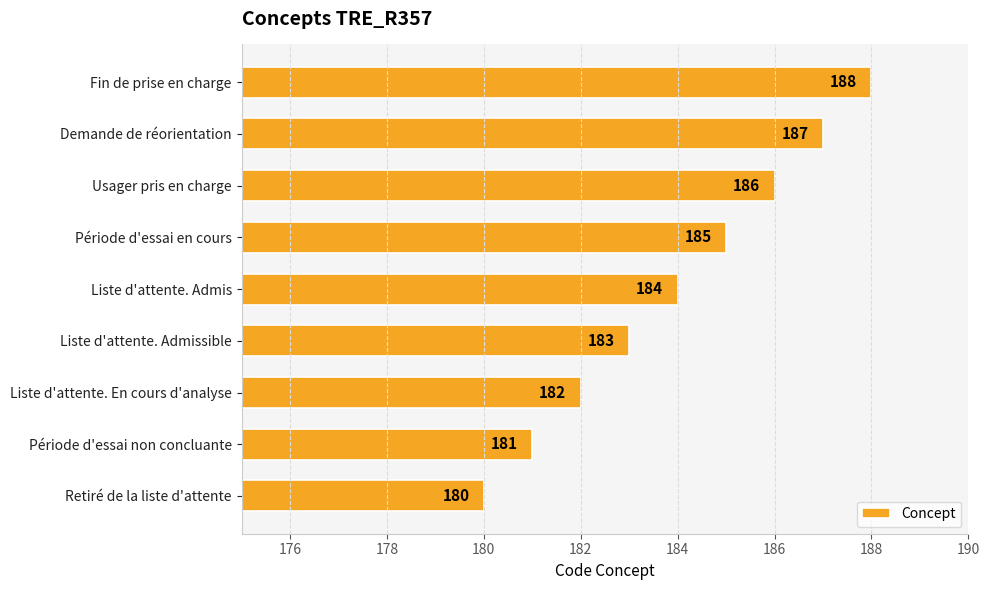

Reading bottom to top, extract all data points from this chart.

180	181	182	183	184	185	186	187	188